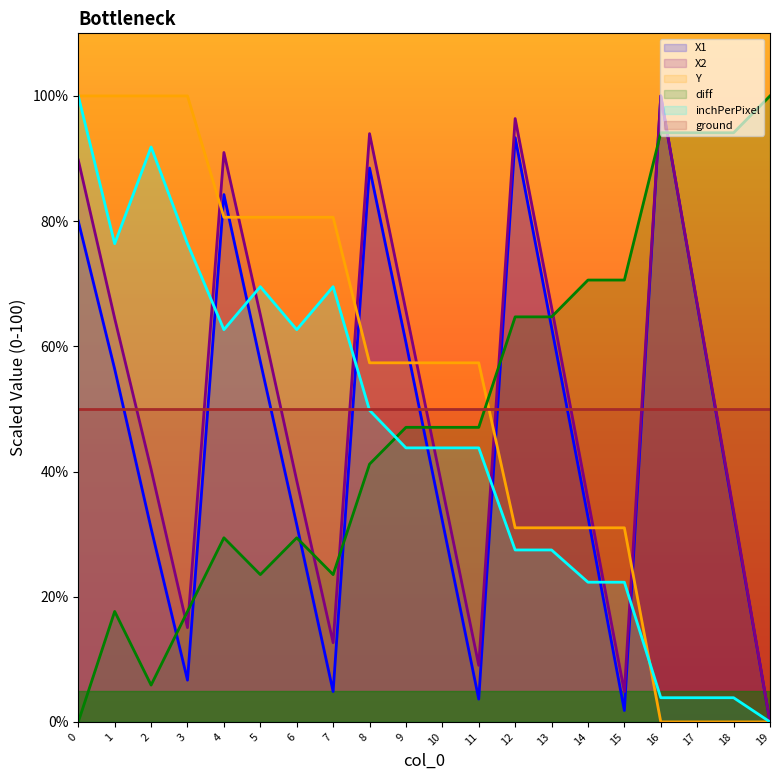

True or false: inchPerPixel and diff cross at least once.

True